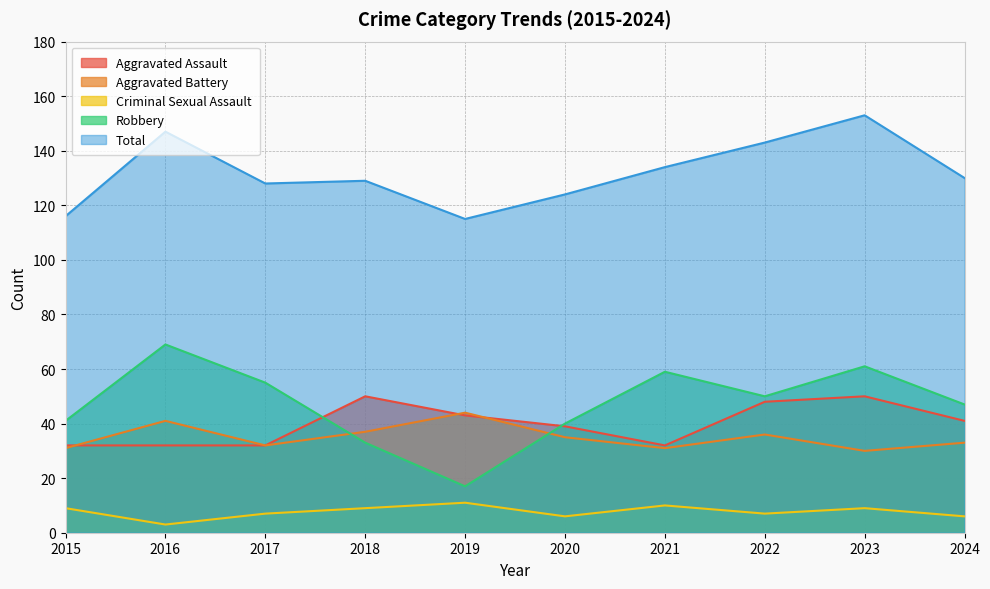

What is the value of the Aggravated Battery point at the 9th from the left?

30